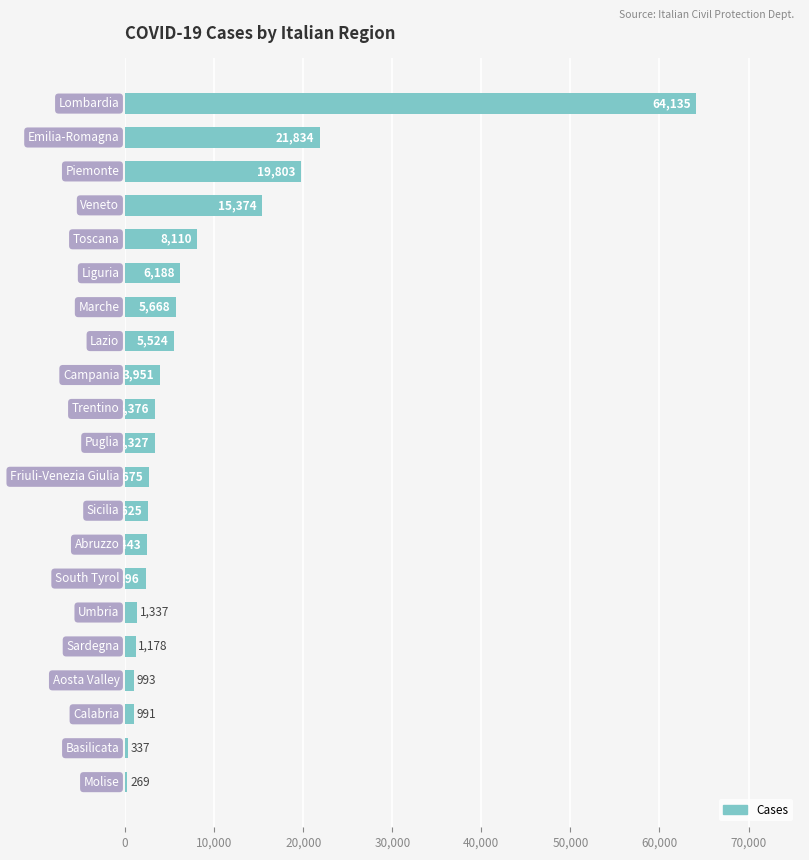

What is the sum of all values?

172434